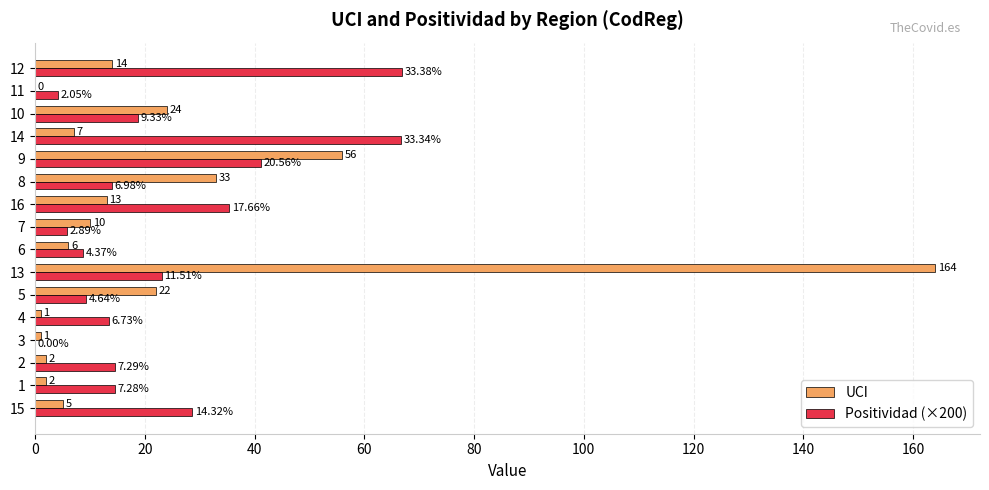

What is the sum of the Positividad (×200) values at 16 and 10?

54.0